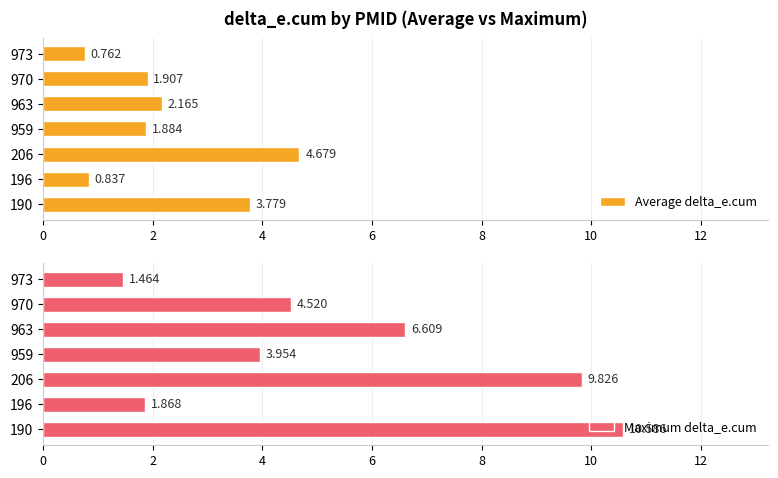

How many bars are there in each group?

2